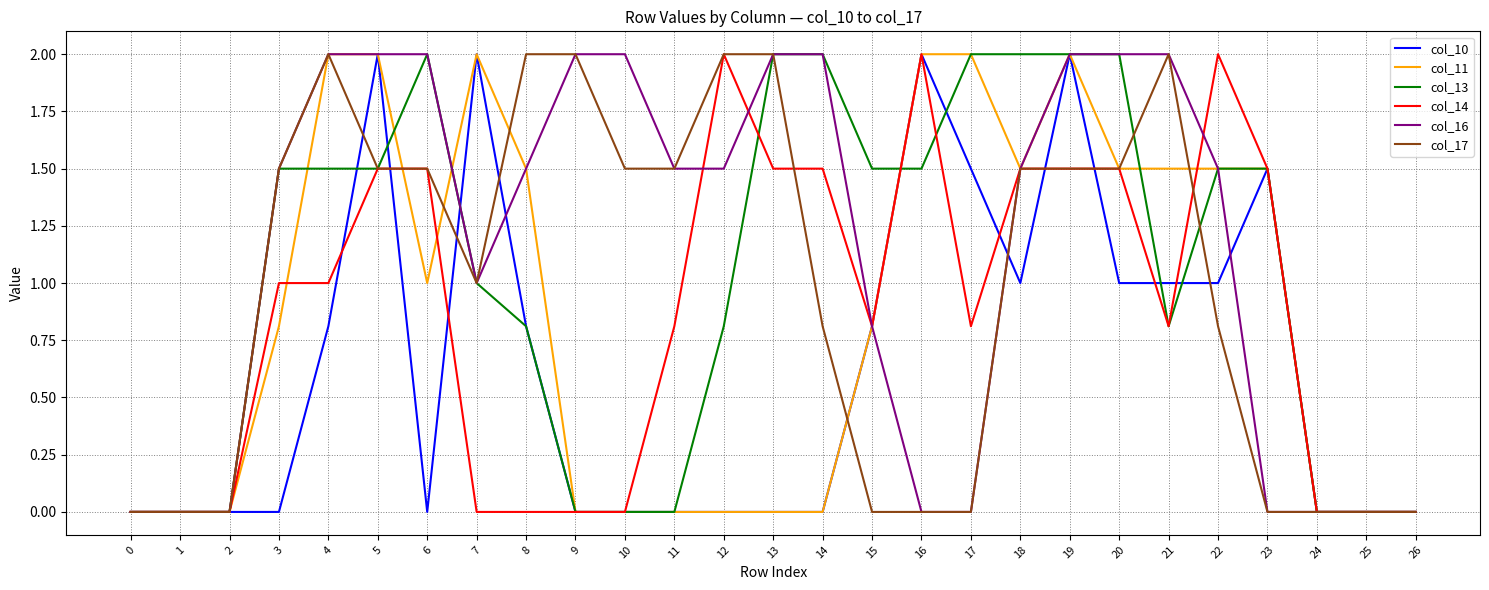

At how many categories does at least one series exceed 1?

21